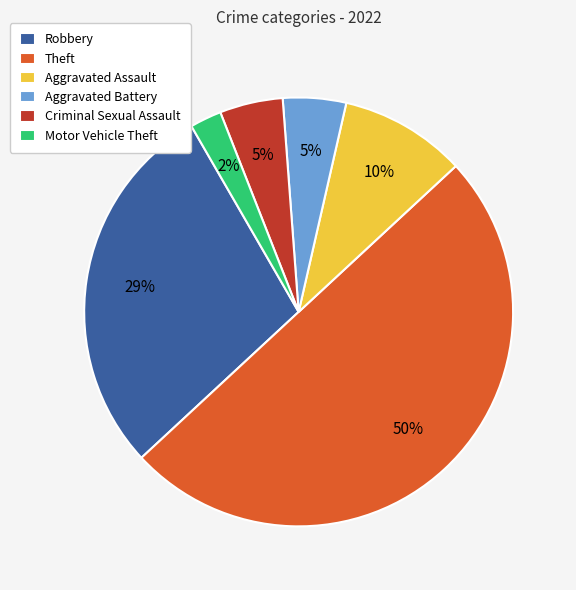

True or false: Criminal Sexual Assault accounts for 12% of the total.

False